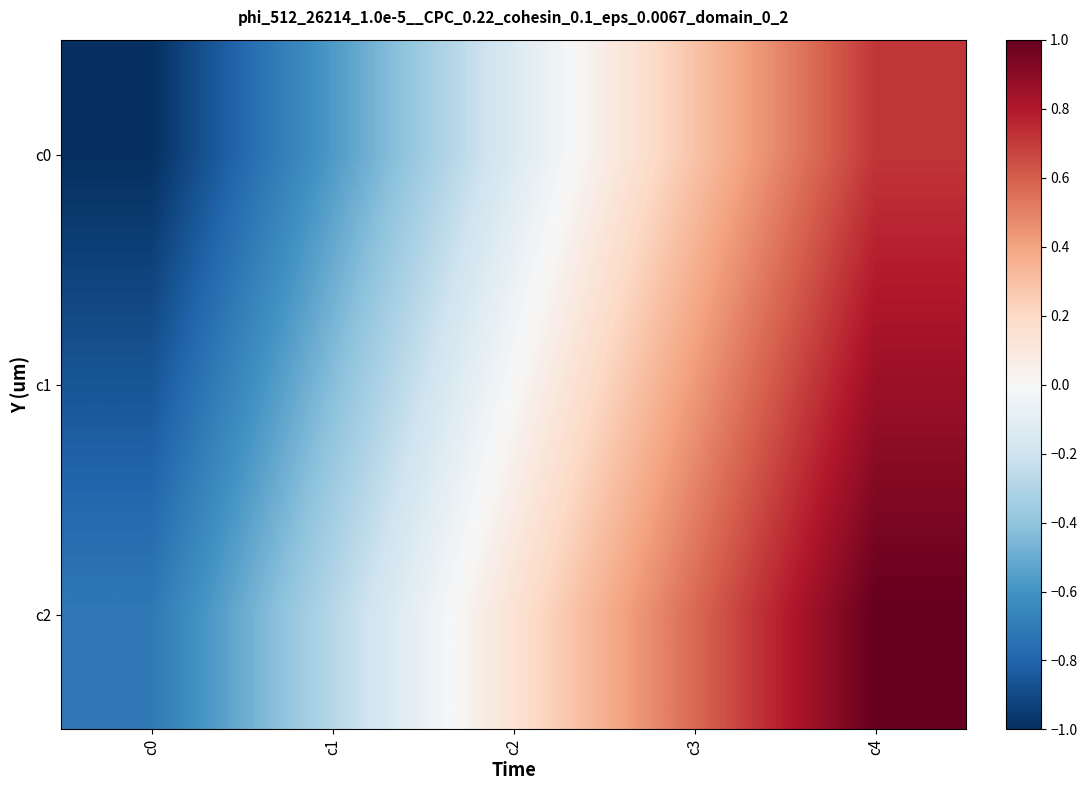

Rank the series at c4 from lowest to highest value.

c0, c1, c2